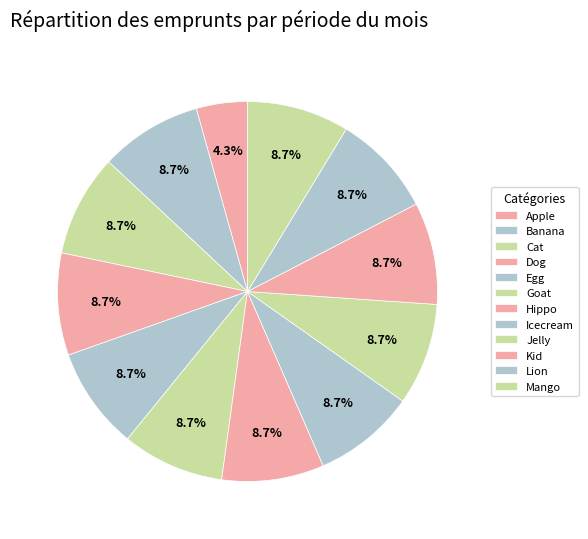

To the nearest percent, what is the difference between the Hippo and Apple slice percentages?

4%